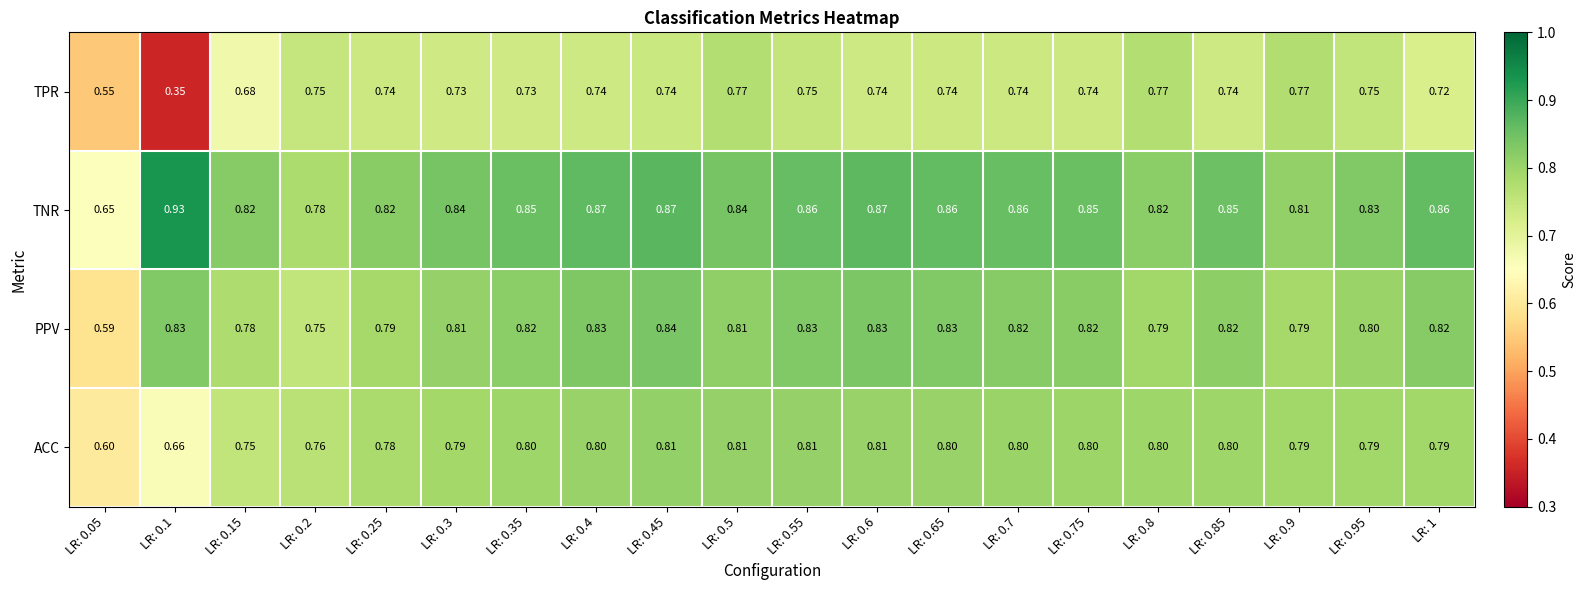

Is the value of TNR at LR: 0.05 greater than the value of TPR at LR: 0.25?

No